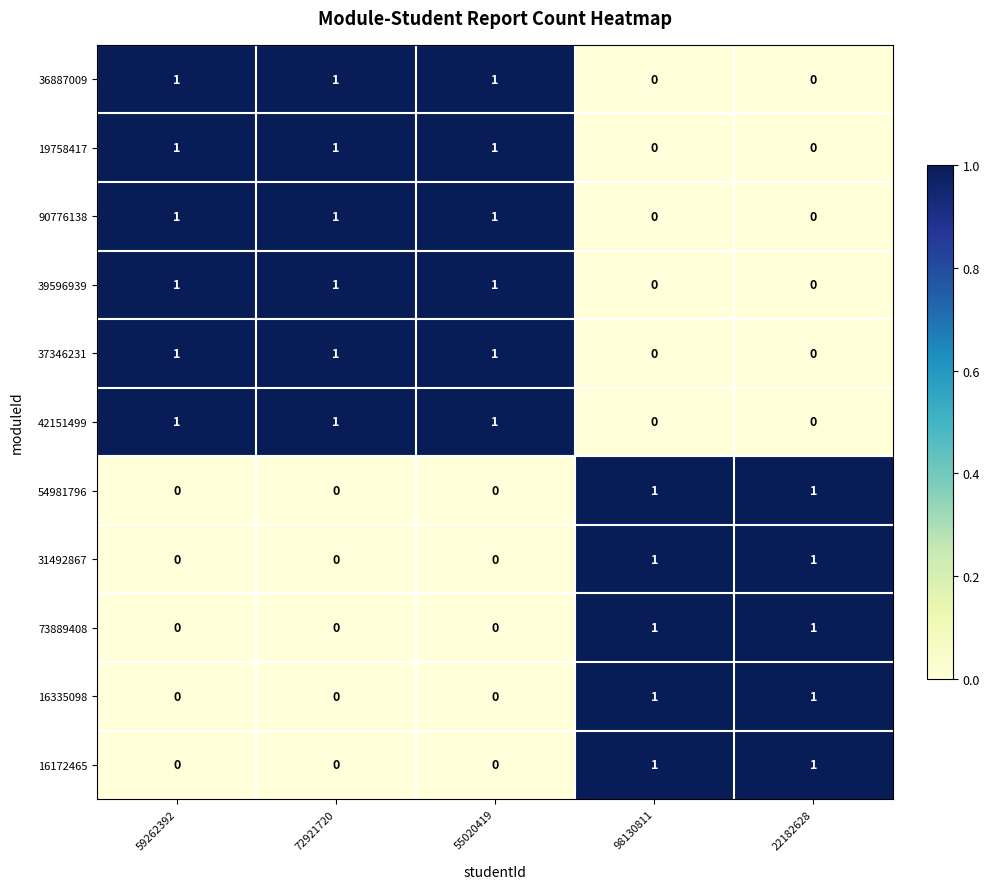

True or false: 39596939 has a value of 1 at 59262392.

True